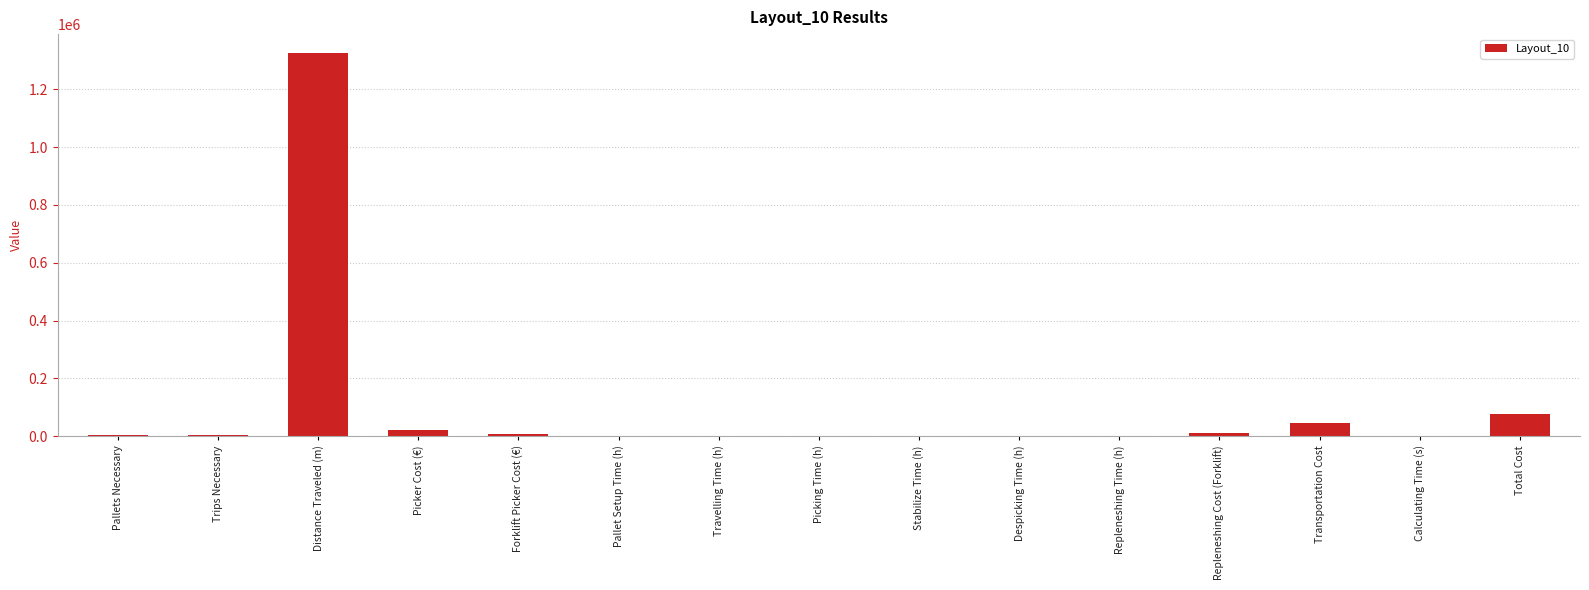

Where is the data nearest to the value 662180?

Total Cost